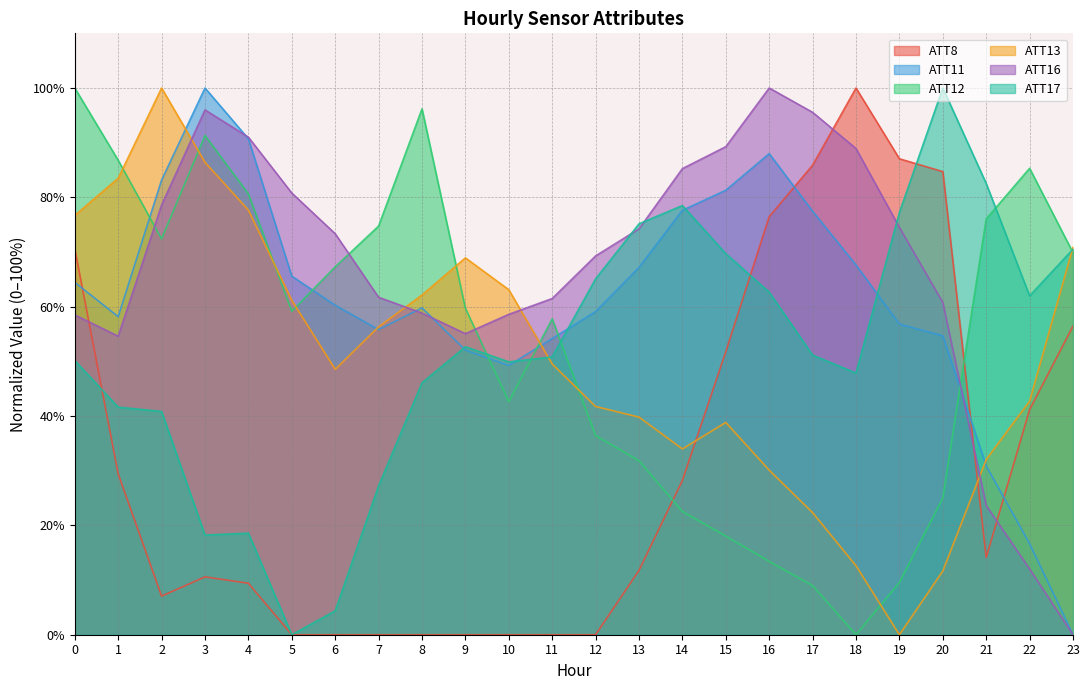

How many times do ATT11 and ATT8 cross each other?

4